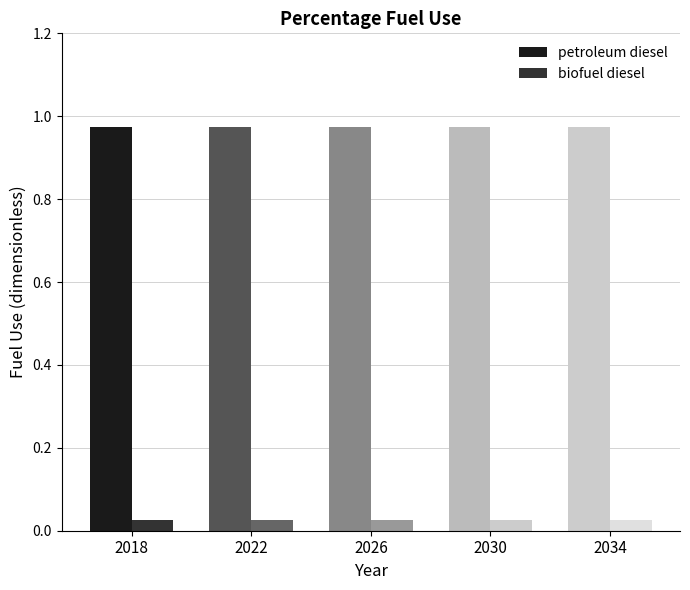

List the series in order of their overall mean, lowest first.

biofuel diesel, petroleum diesel